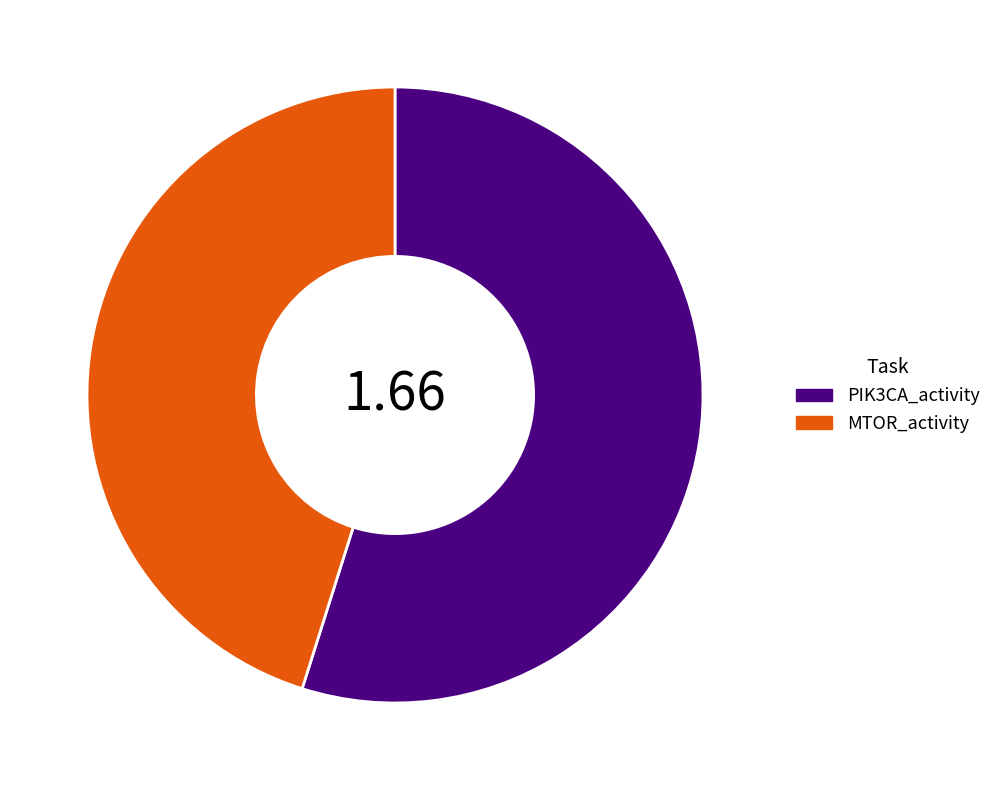

The PIK3CA_activity slice represents 55% of the pie. True or false?

True